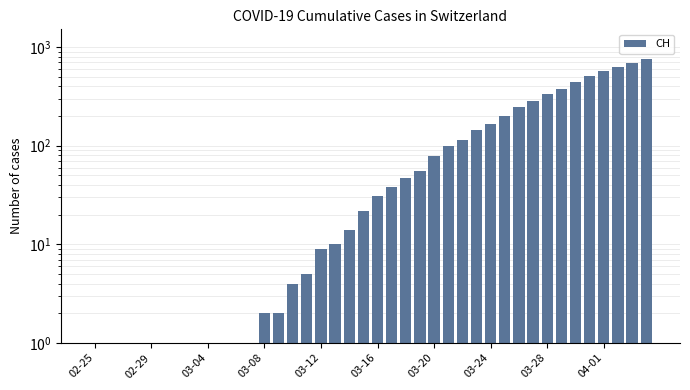

How many bars are there in total?

40